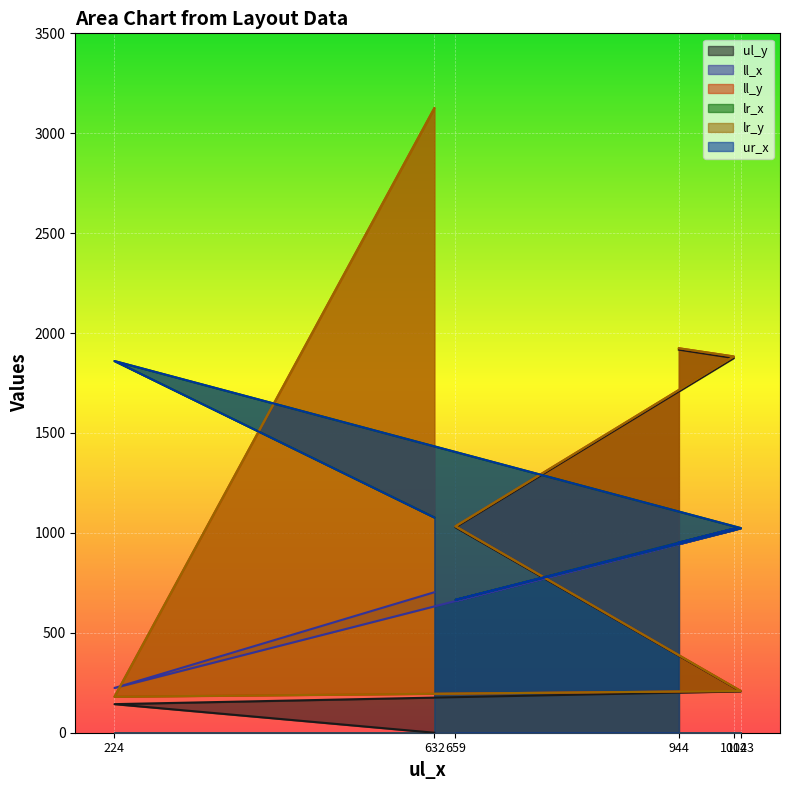

Does the chart display data point markers on the line(s)?

No